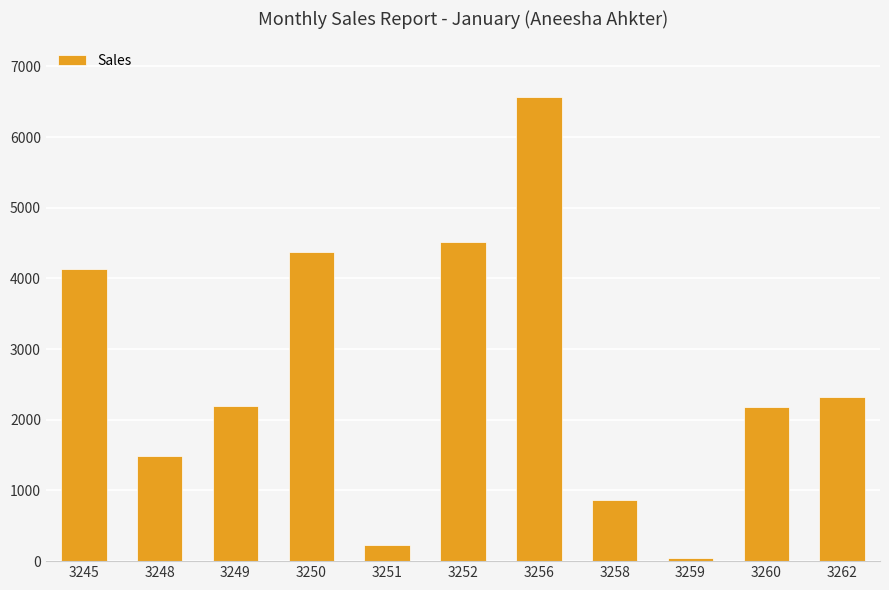

At which category does the chart reach its minimum across all series?

3259